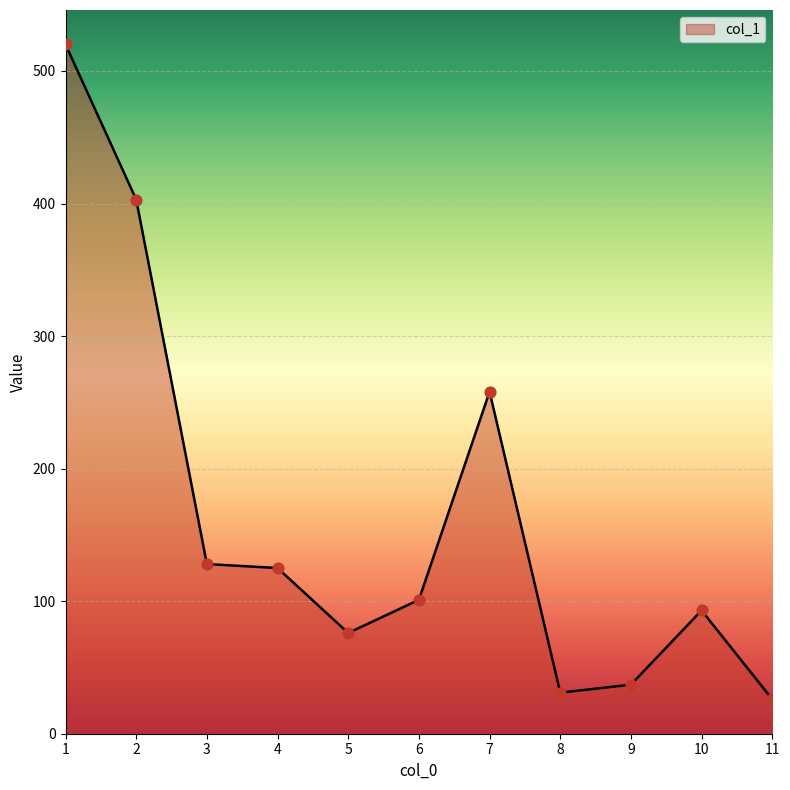

What is the change in value from 2 to 6?

-302